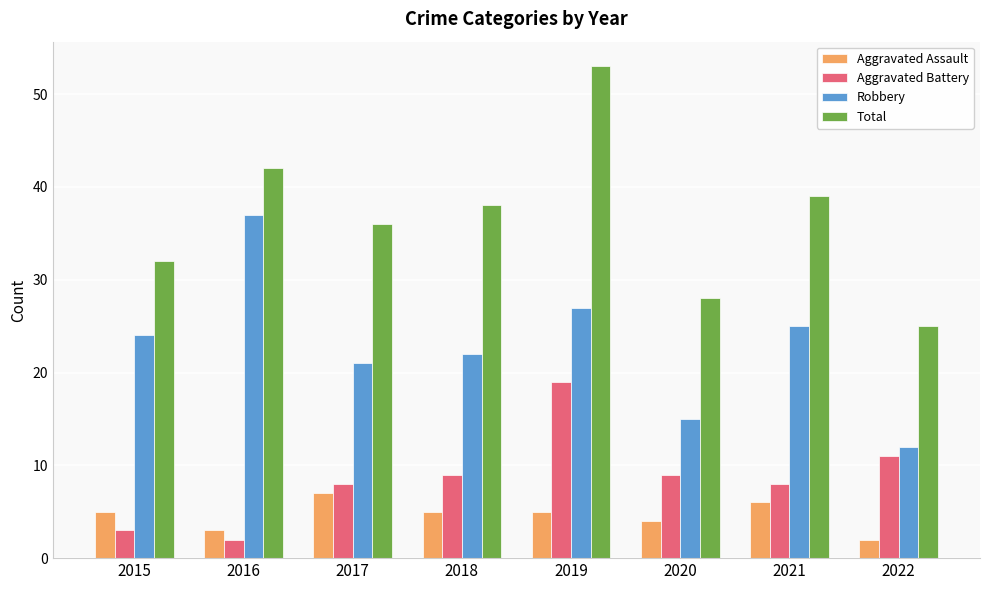

At which label does Total first exceed 38?

2016